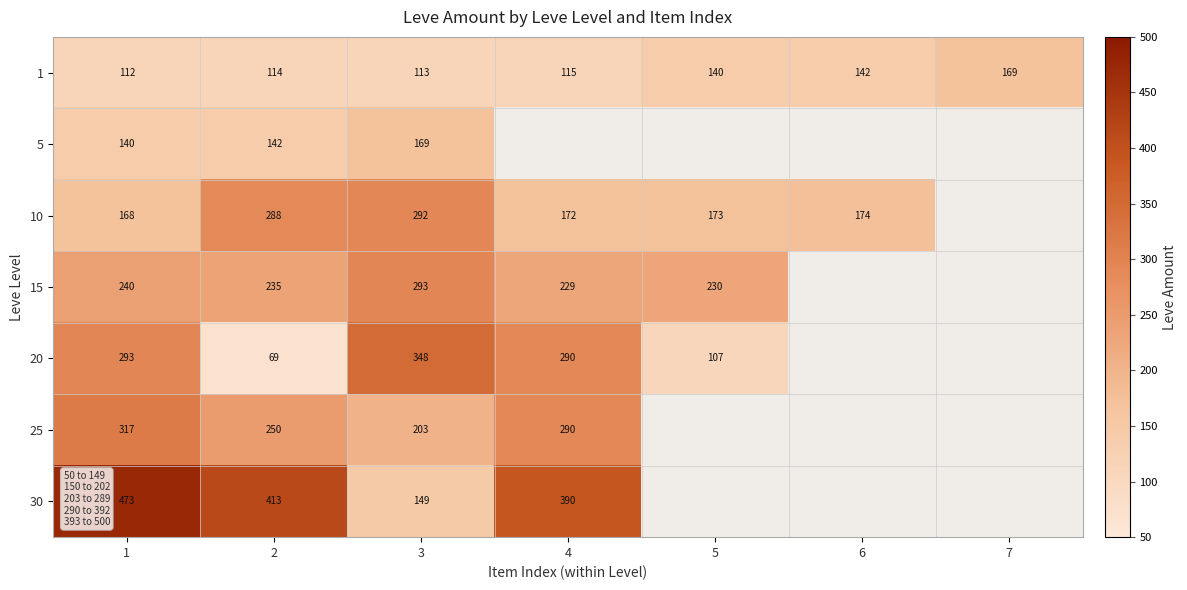

What is the difference between the highest and lowest values at 1?

361